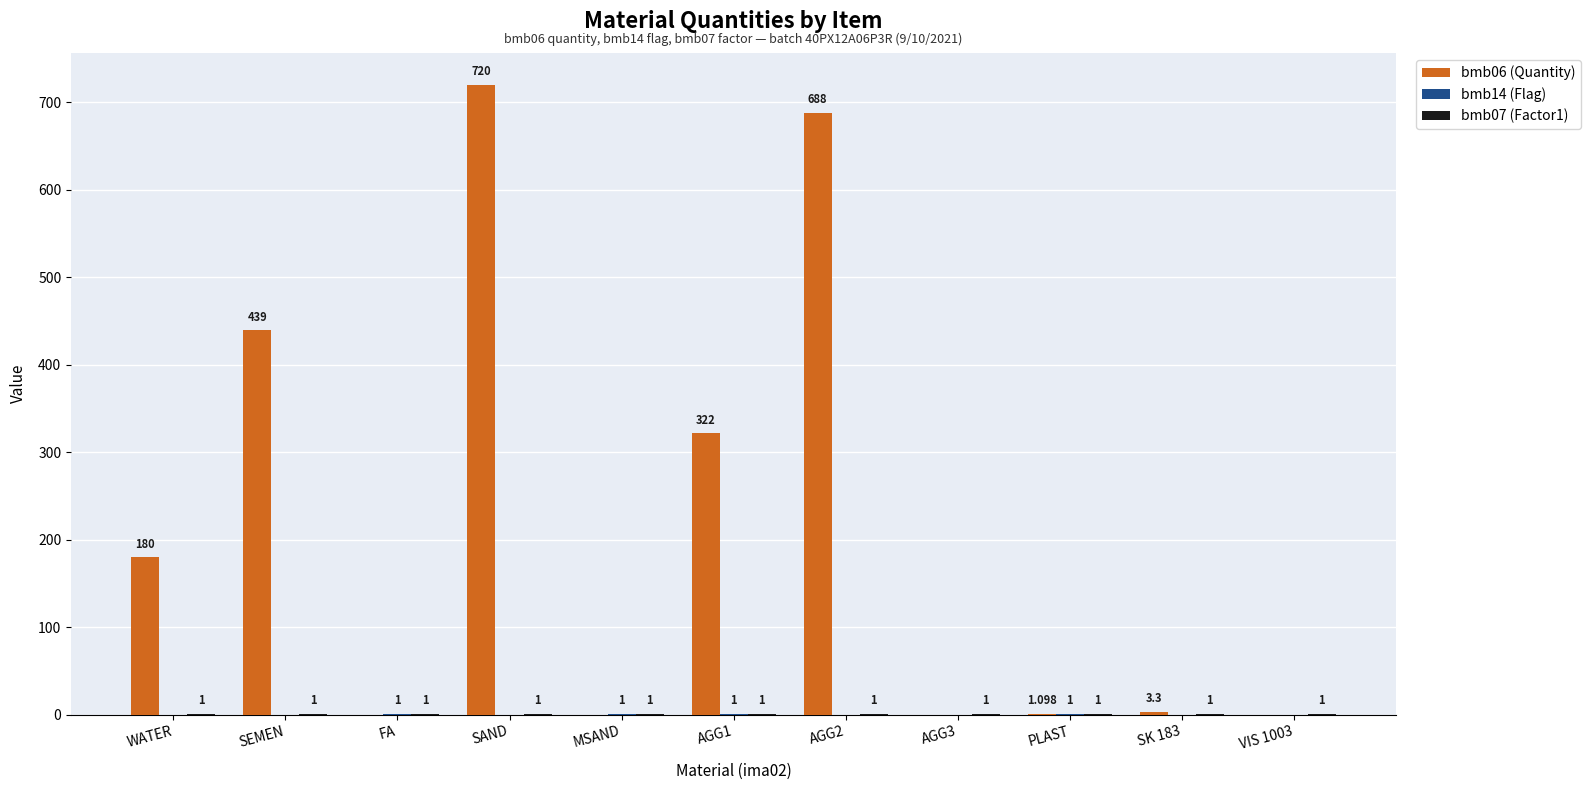

At which category is the sum across all series the highest?

SAND